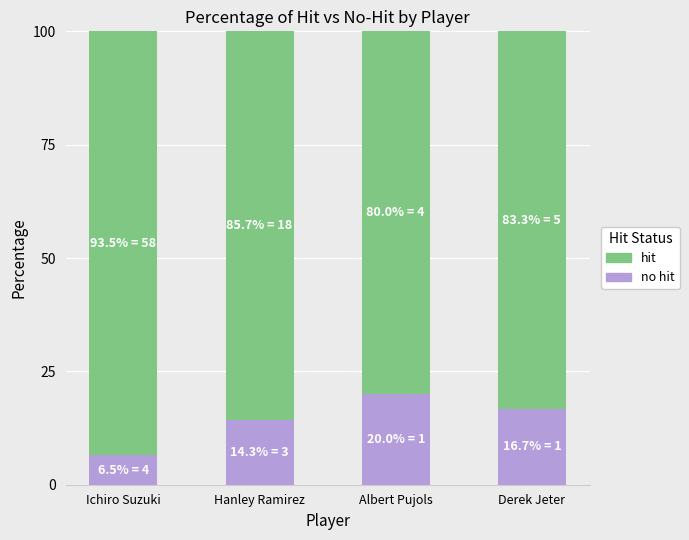

Are the bars horizontal?

No